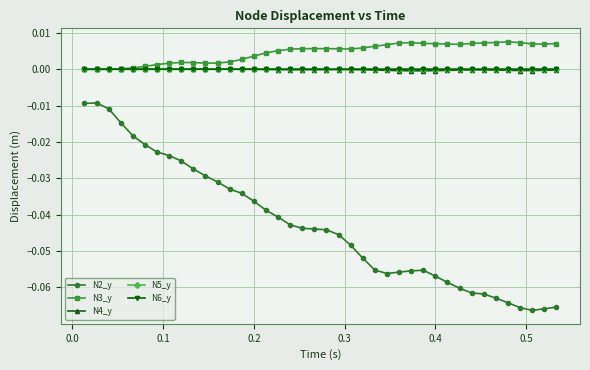

Which series has the largest range (max minus min)?

N2_y